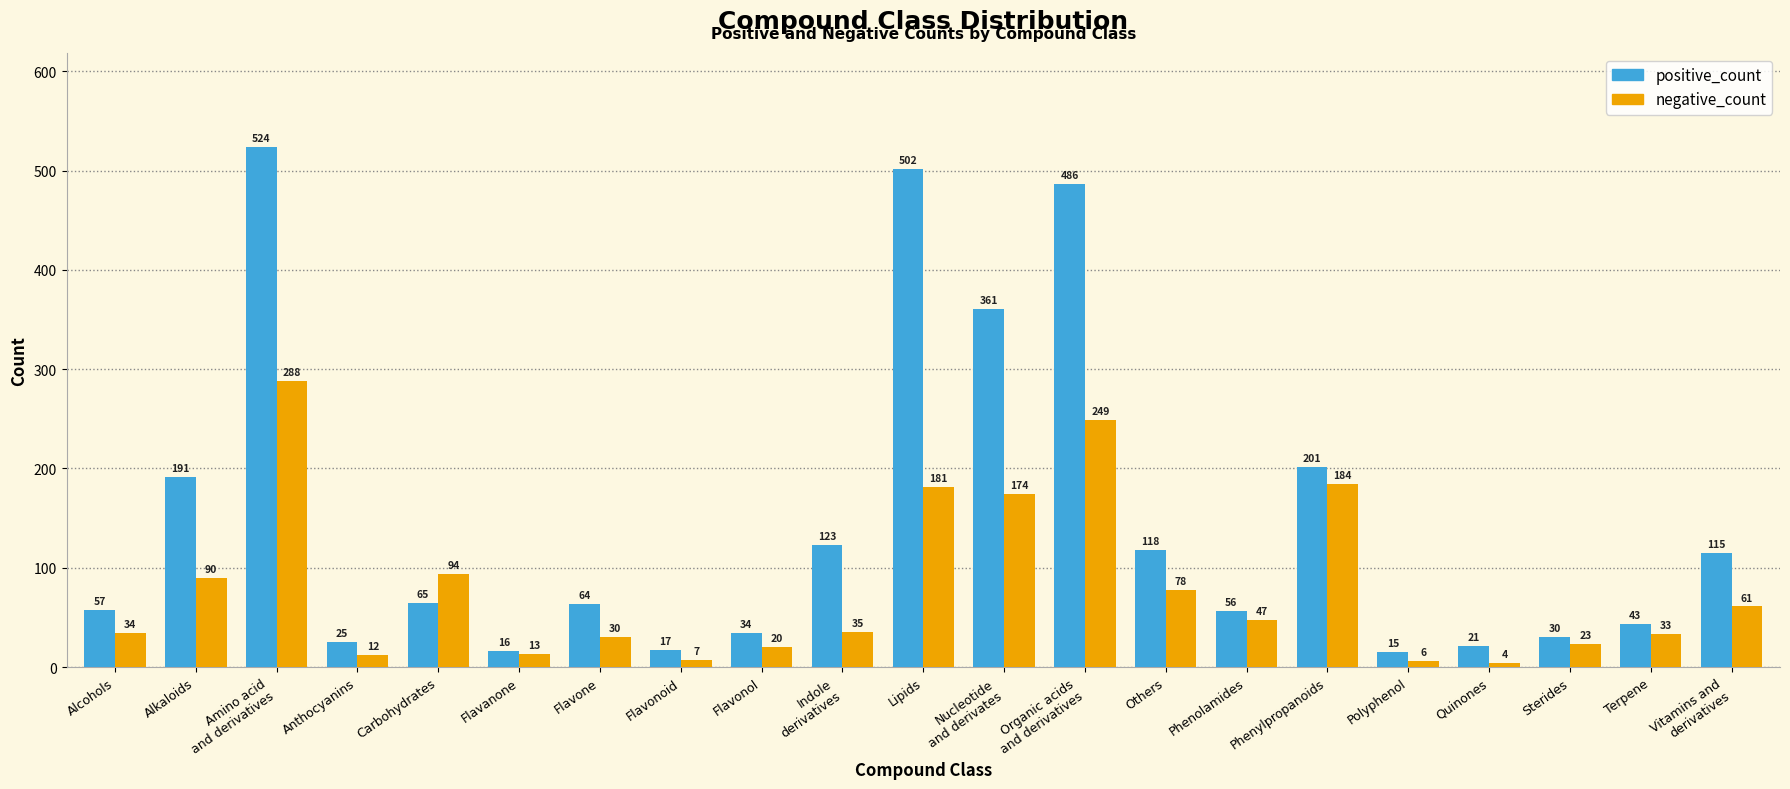

Rank the categories by negative_count value from lowest to highest.

Quinones, Polyphenol, Flavonoid, Anthocyanins, Flavanone, Flavonol, Sterides, Flavone, Terpene, Alcohols, Indole
derivatives, Phenolamides, Vitamins and
derivatives, Others, Alkaloids, Carbohydrates, Nucleotide
and derivates, Lipids, Phenylpropanoids, Organic acids
and derivatives, Amino acid
and derivatives